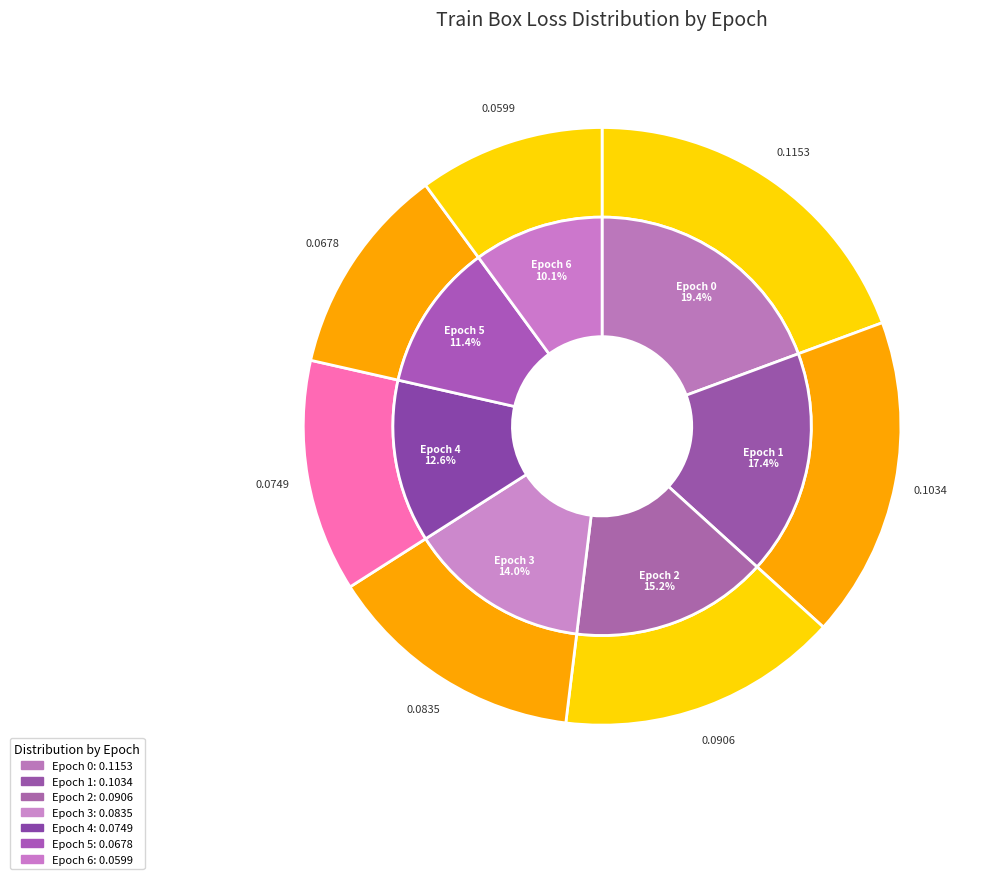

To the nearest percent, what percentage of the pie is 5?

11%